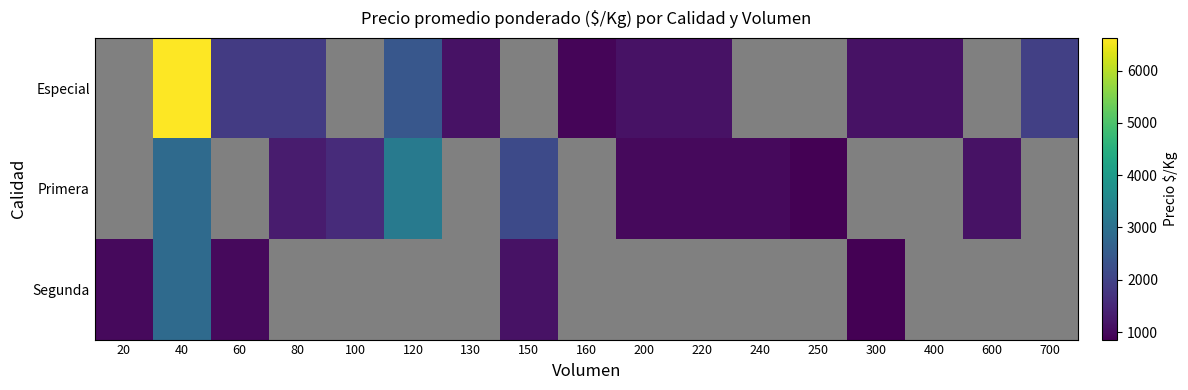

Which series changed the most between 40 and 220?

Especial